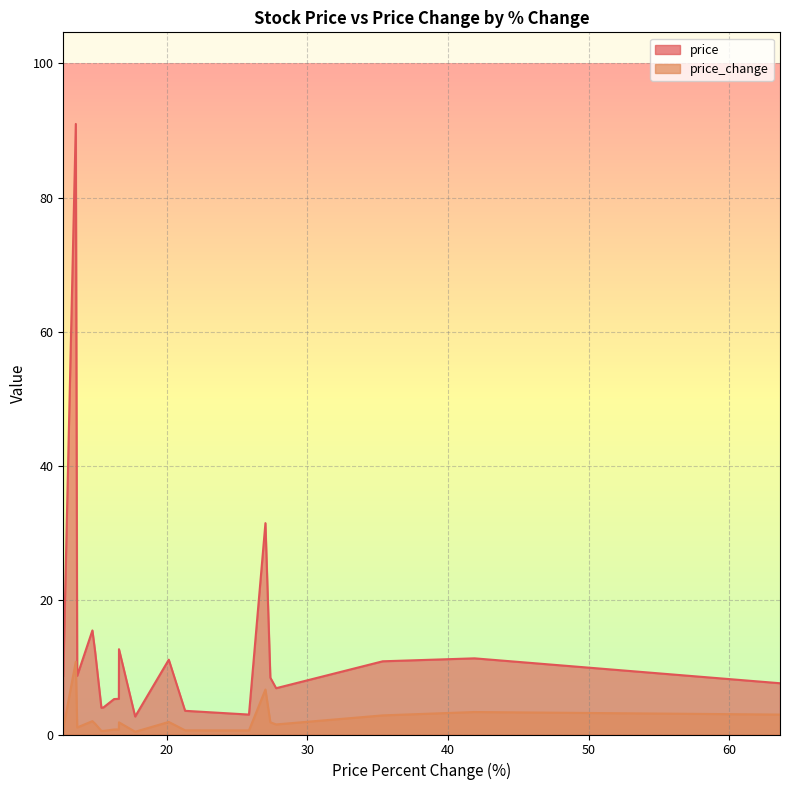

True or false: price and price_change cross at least once.

False